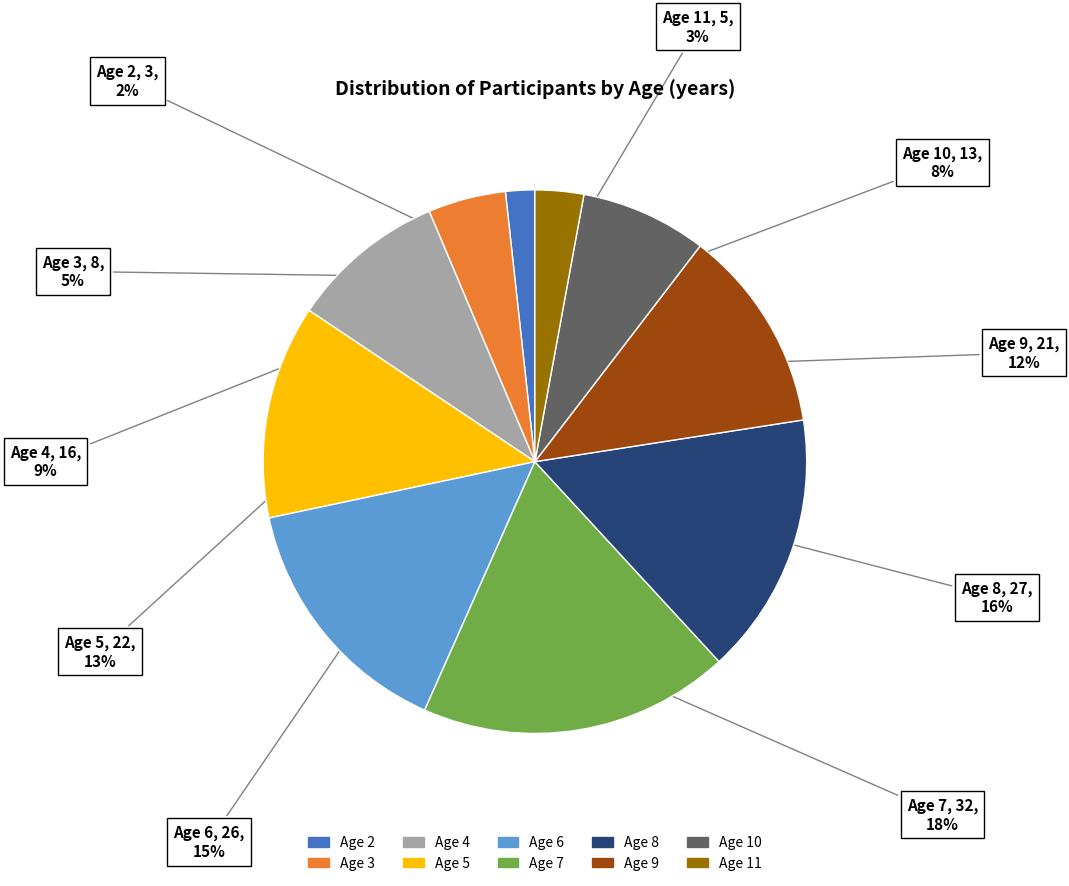

Does any single category account for the majority?

No